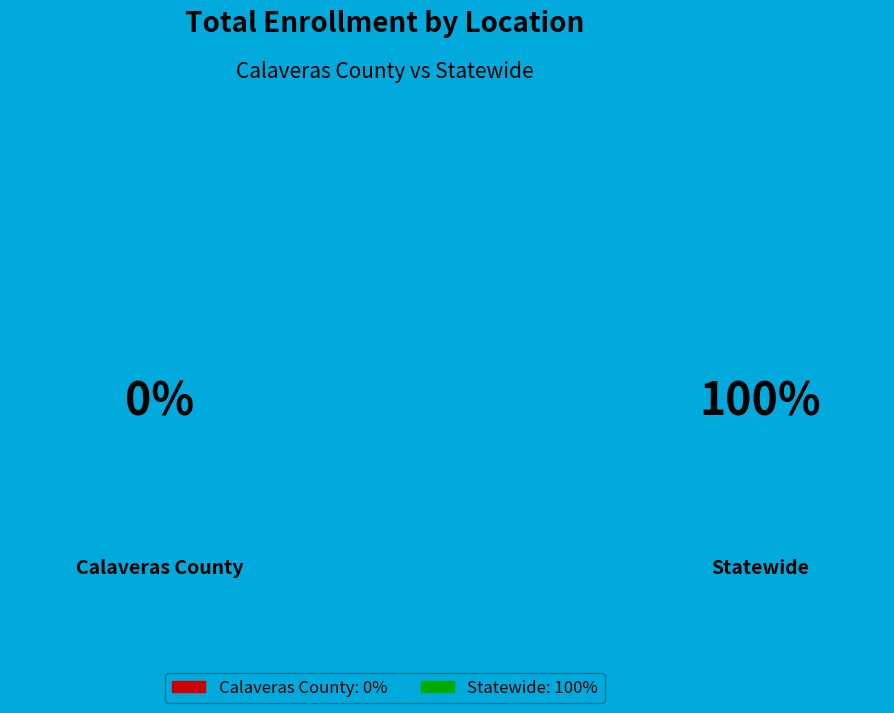

The Calaveras County slice represents 9% of the pie. True or false?

False